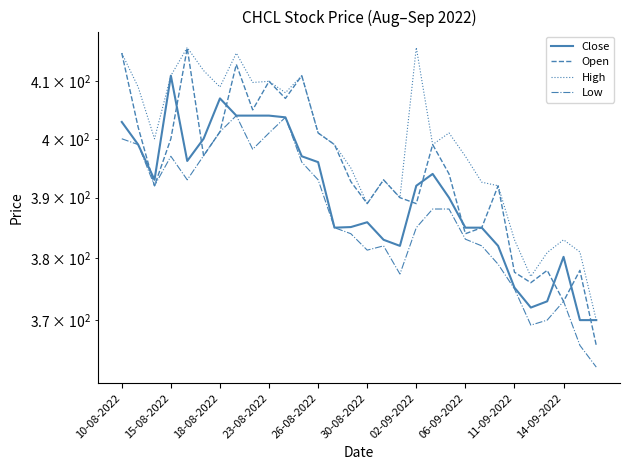

Which series changed the most between 14-09-2022 and 11?

Close